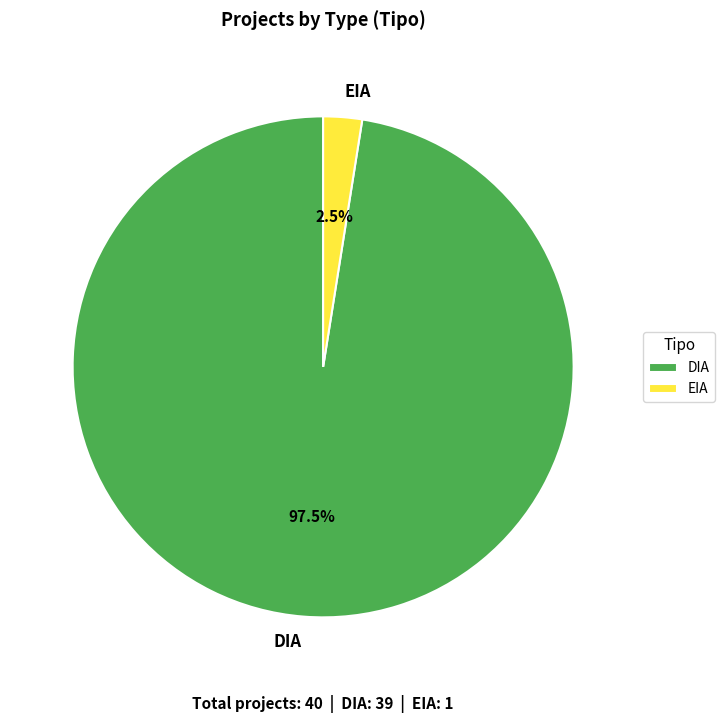

What is the ratio of the value at DIA to the value at EIA?

39.0